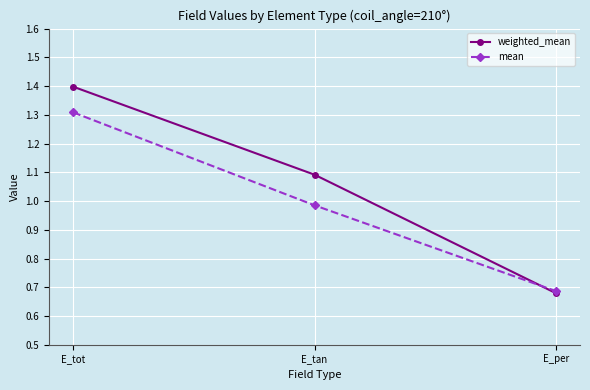

The value of mean at E_tan is 1.4. True or false?

False